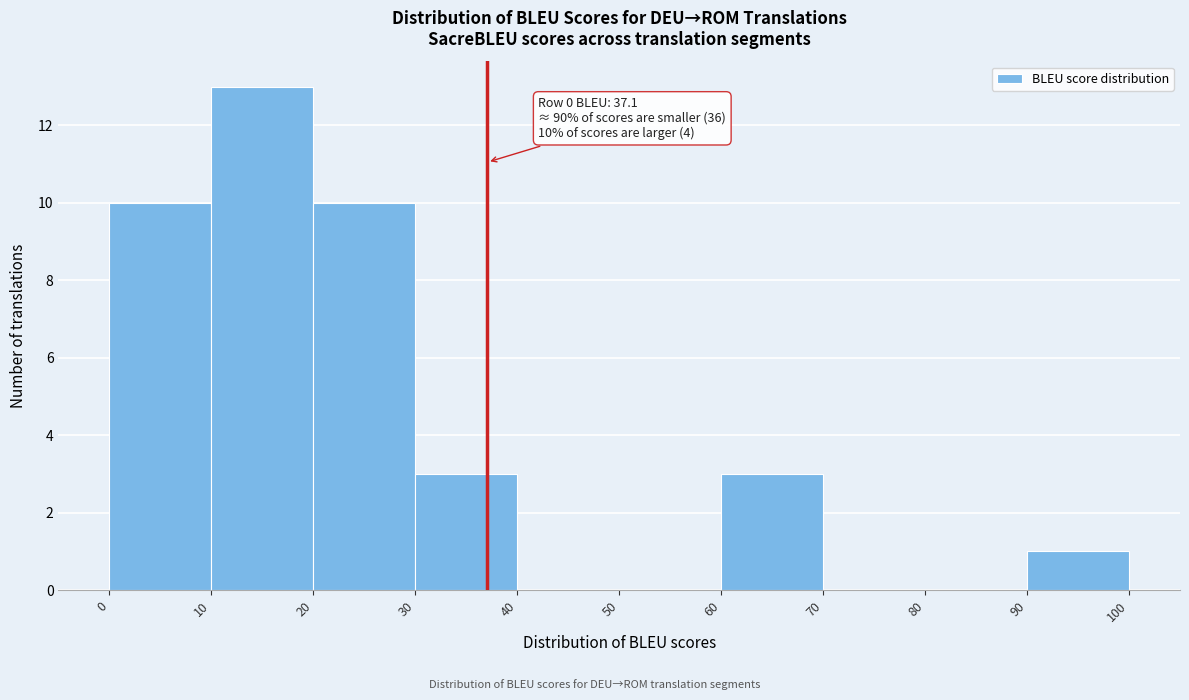

Over which range of the x-axis is the bar tallest?

10 to 20